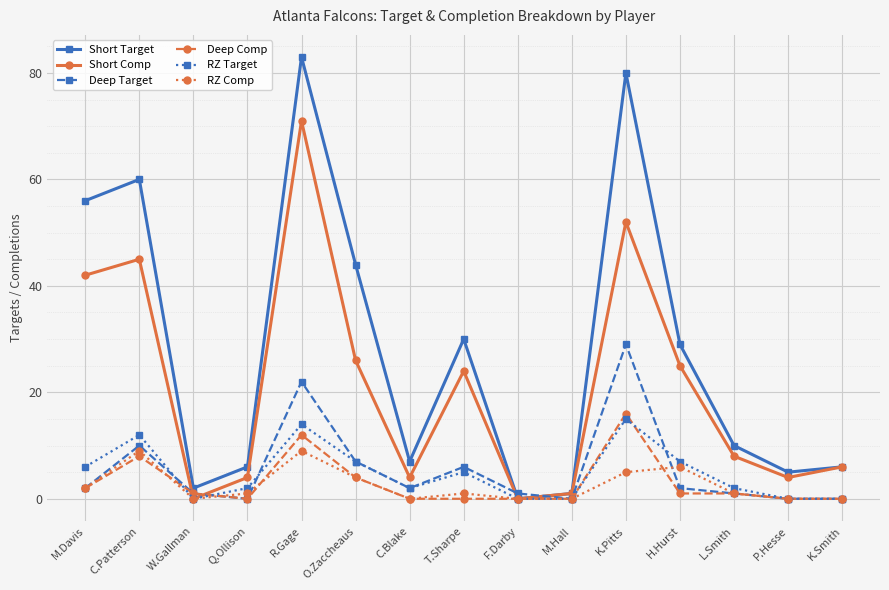

What is the value of the Short Comp point at the 11th from the left?

52